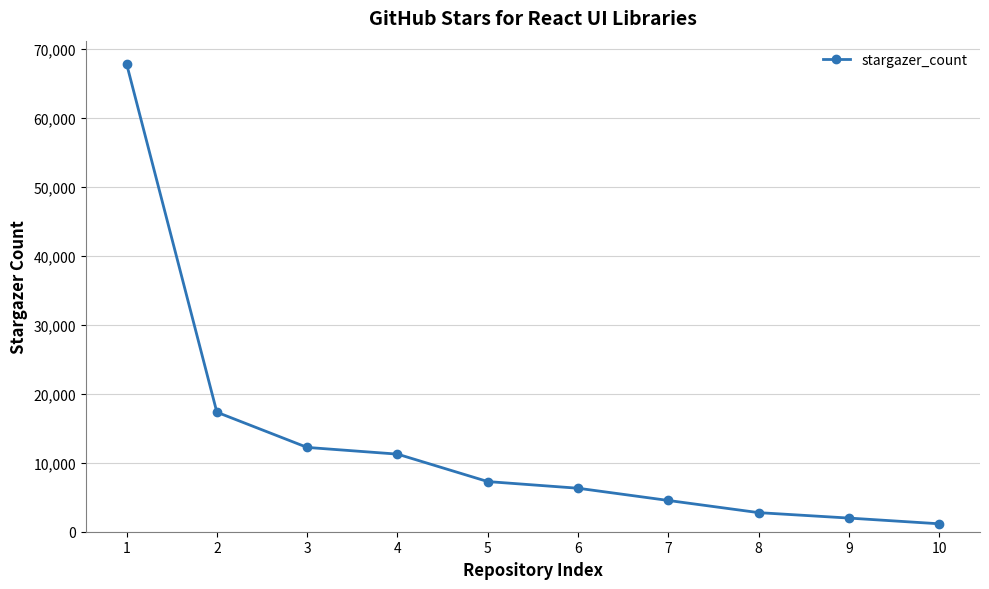

What is the smallest value displayed?

1148